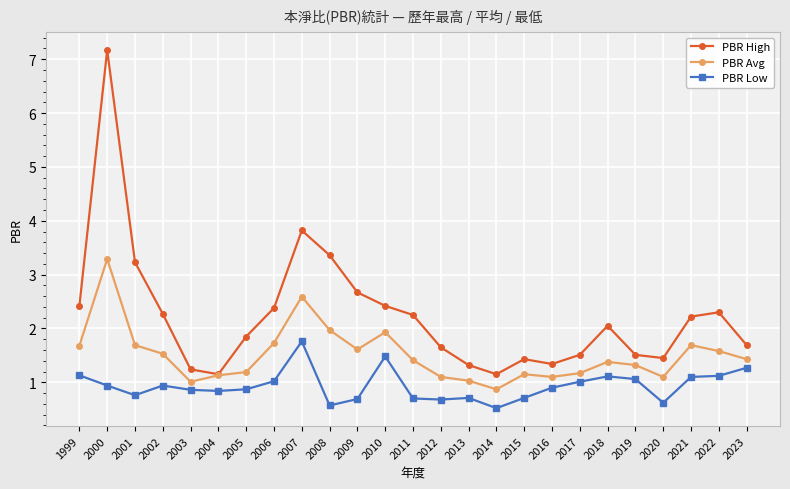

Rank the series by their maximum value, from highest to lowest.

PBR High, PBR Avg, PBR Low